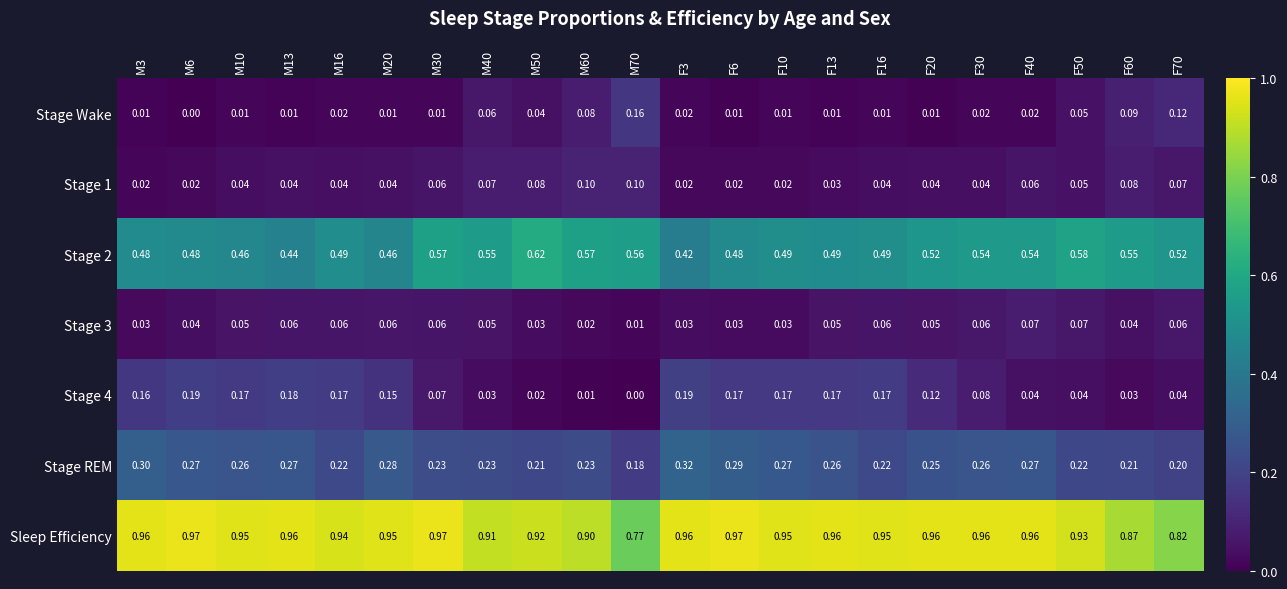

Is the value of Stage 2 at M50 greater than the value of Stage 1 at M13?

Yes